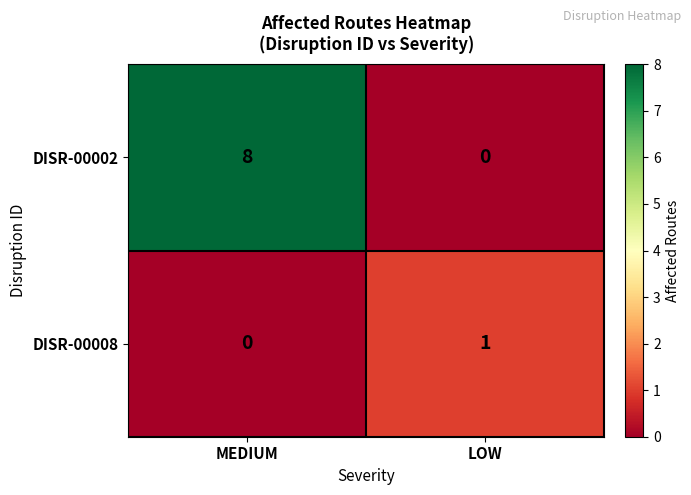

Reading left to right, transcribe all the data shown in this chart.

DISR-00002: 8	0
DISR-00008: 0	1